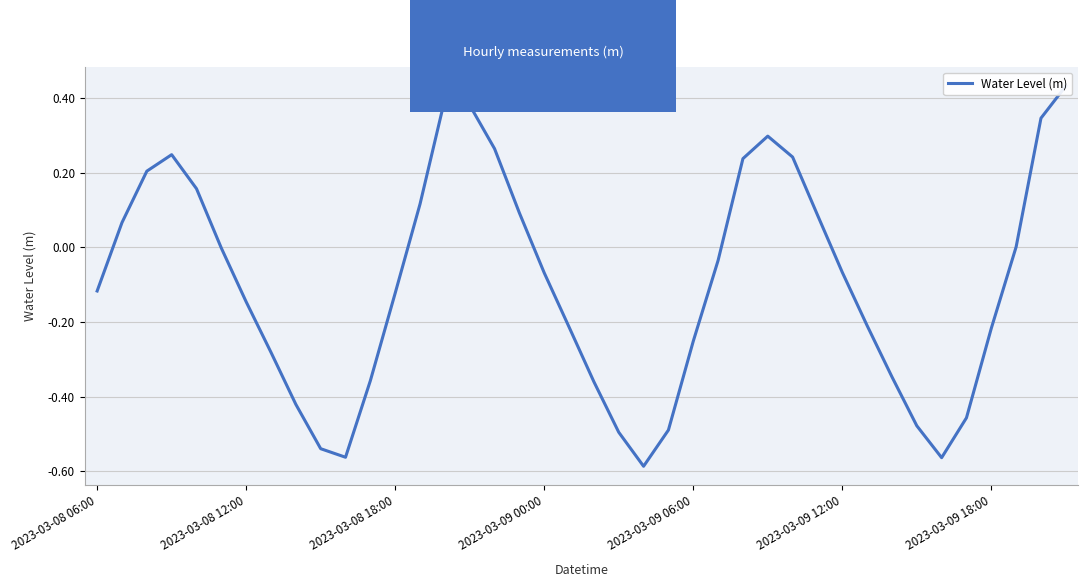

What is the difference between the maximum and second lowest values?

1.0